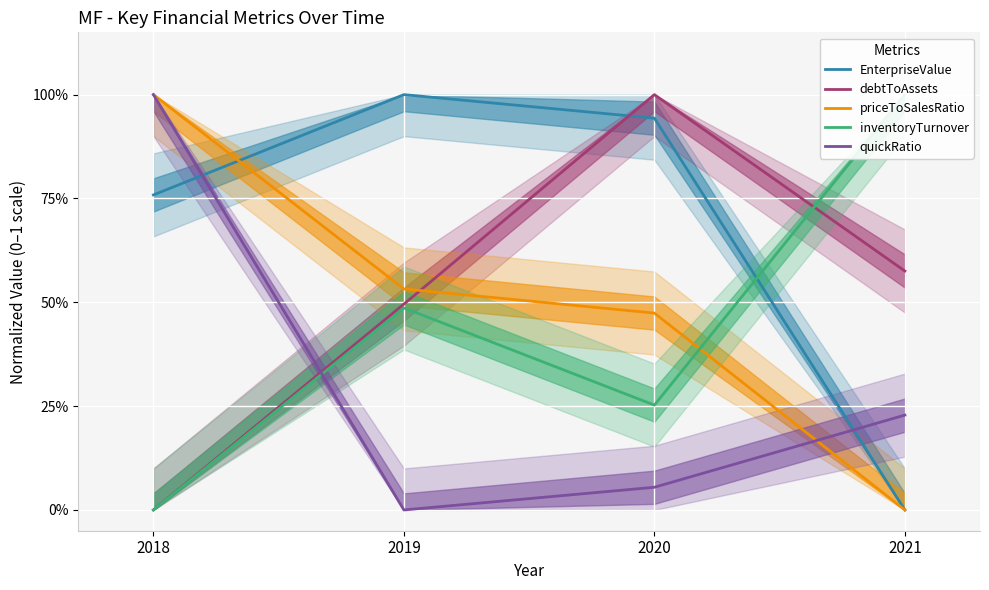

How many values in the quickRatio series exceed 0?

3